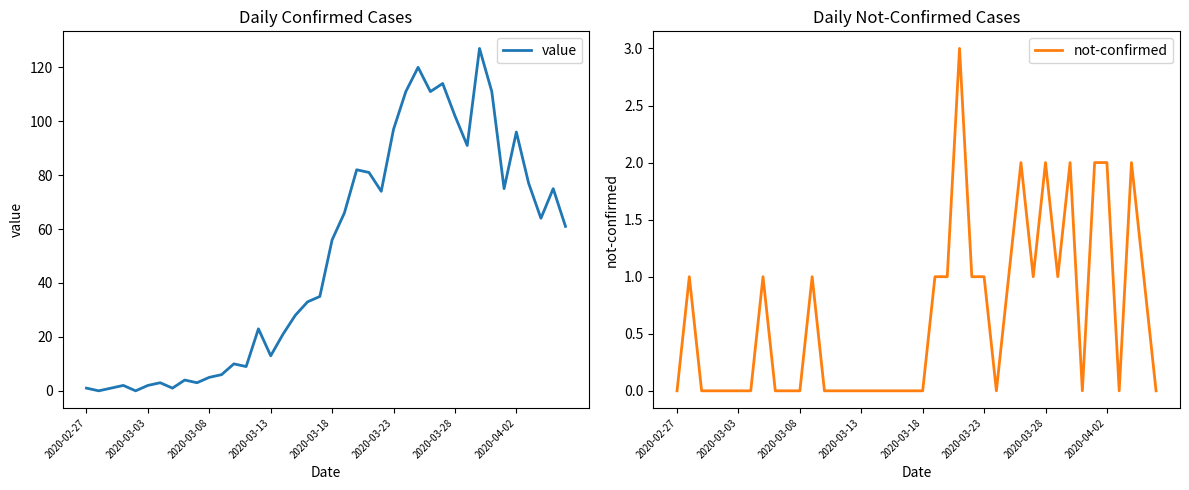

What is the highest value of the value series?

127